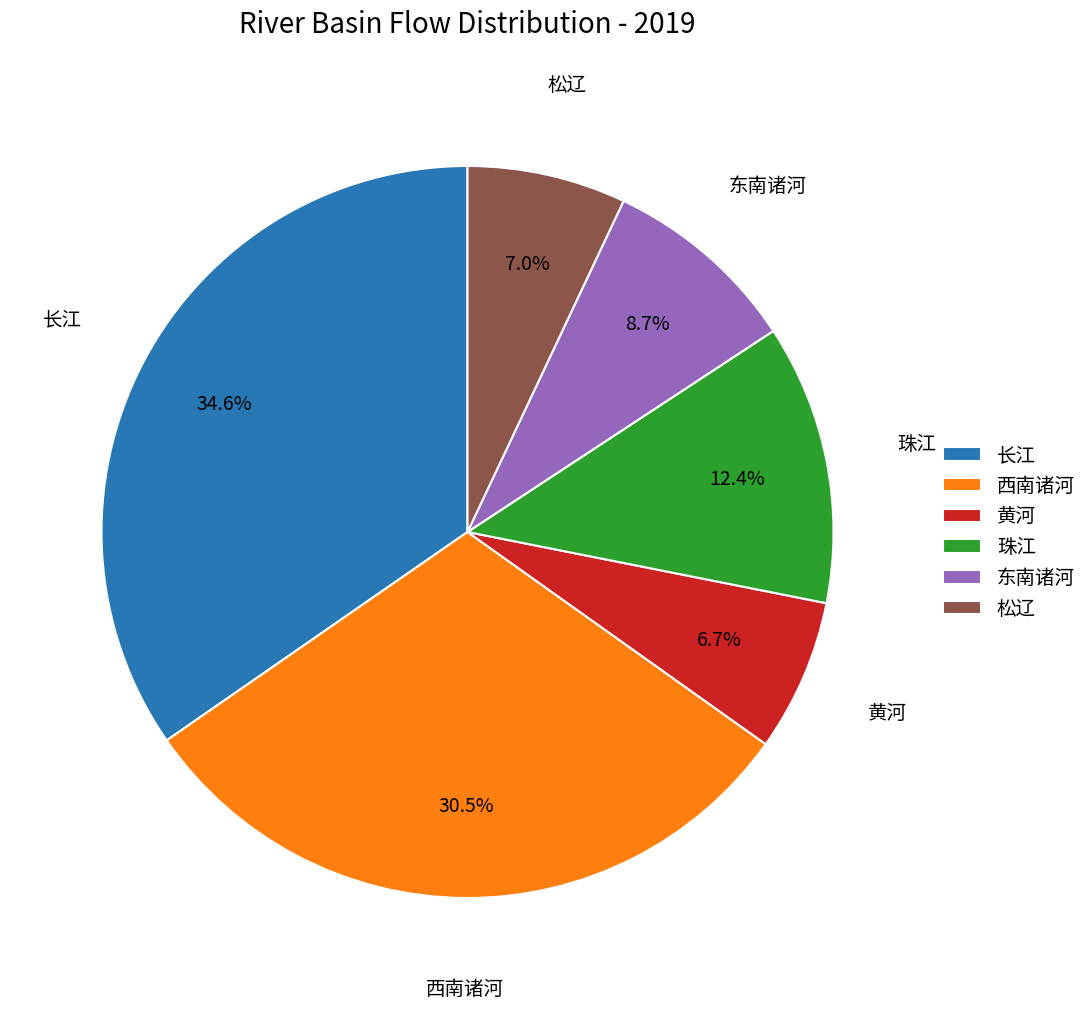

Combined, do 黄河 and 珠江 account for over 50%?

No